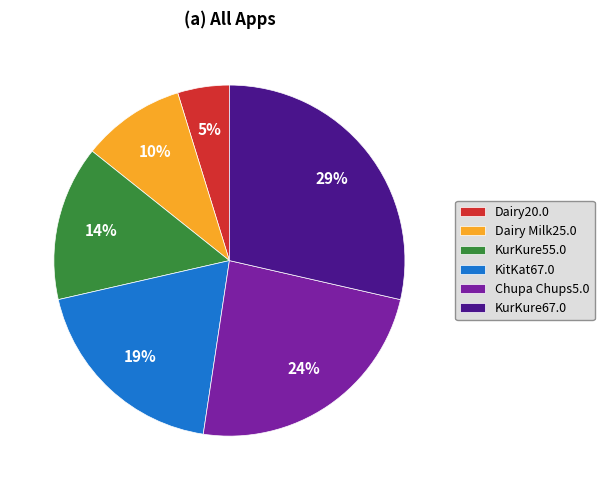

Does Dairy Milk25.0 account for over 50% of the chart?

No